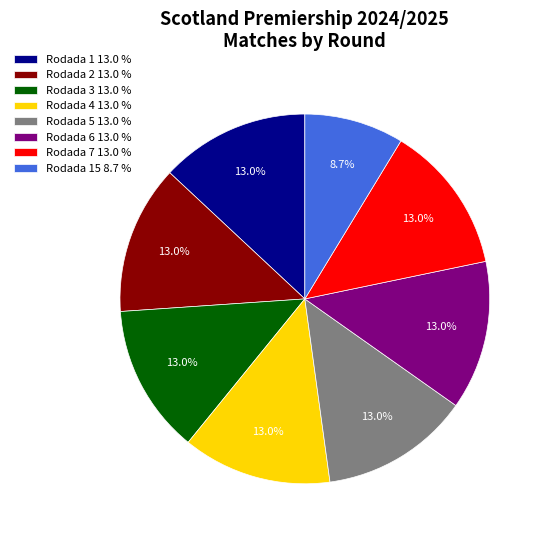

What is the total percentage of Rodada 2 13.0 % and Rodada 4 13.0 %?

26.1%